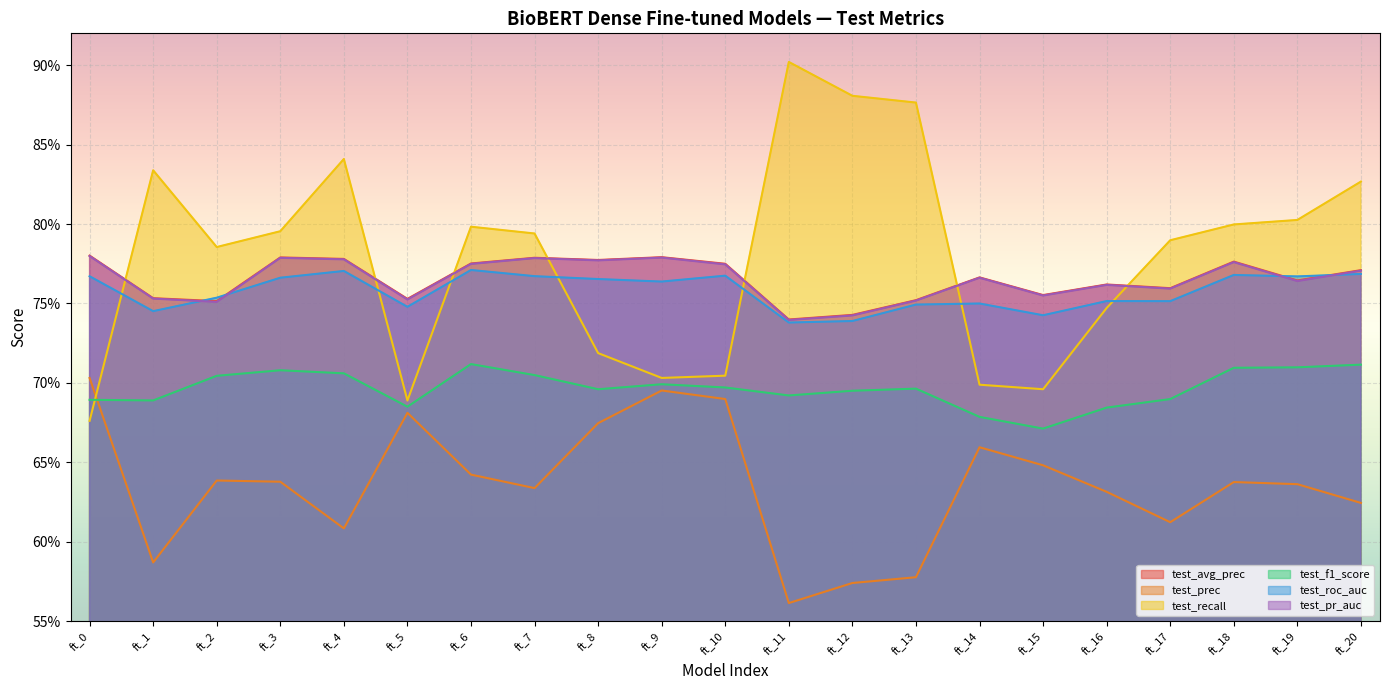

Where do test_f1_score and test_recall first cross each other?

ft_0 and ft_1